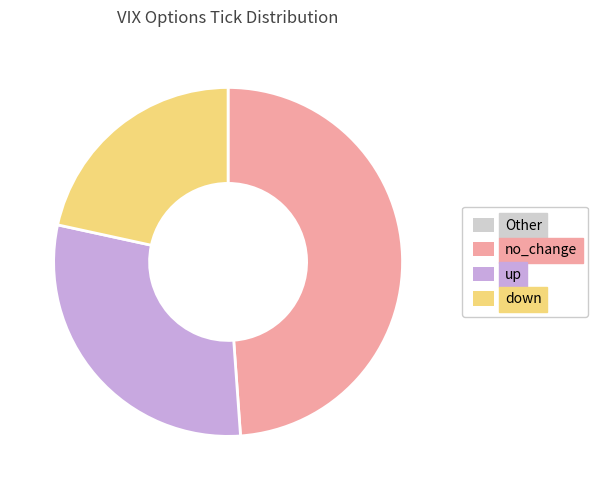

Is there a majority slice in this chart?

No